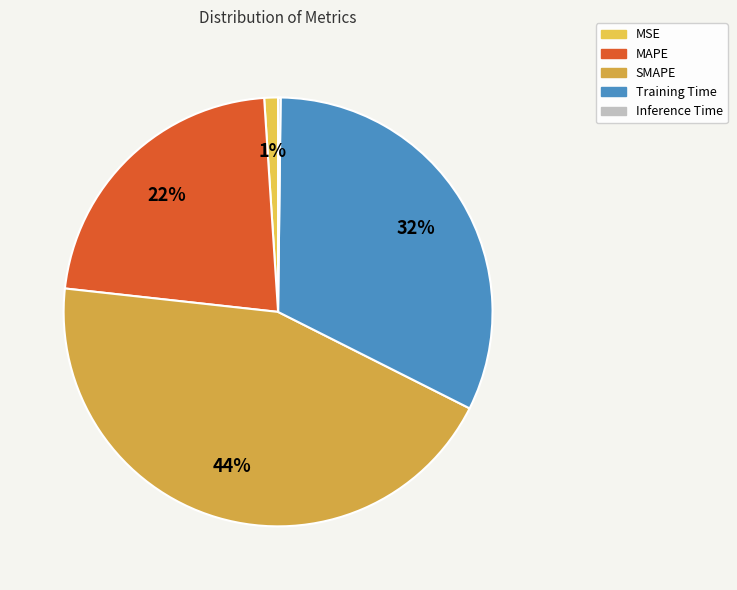

How many slices are in this pie chart?

5